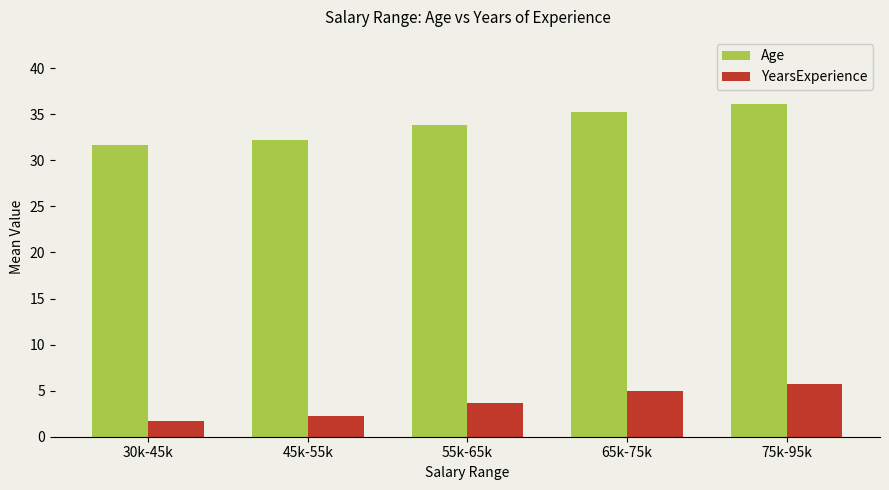

What is the total value across all series at 55k-65k?

37.6